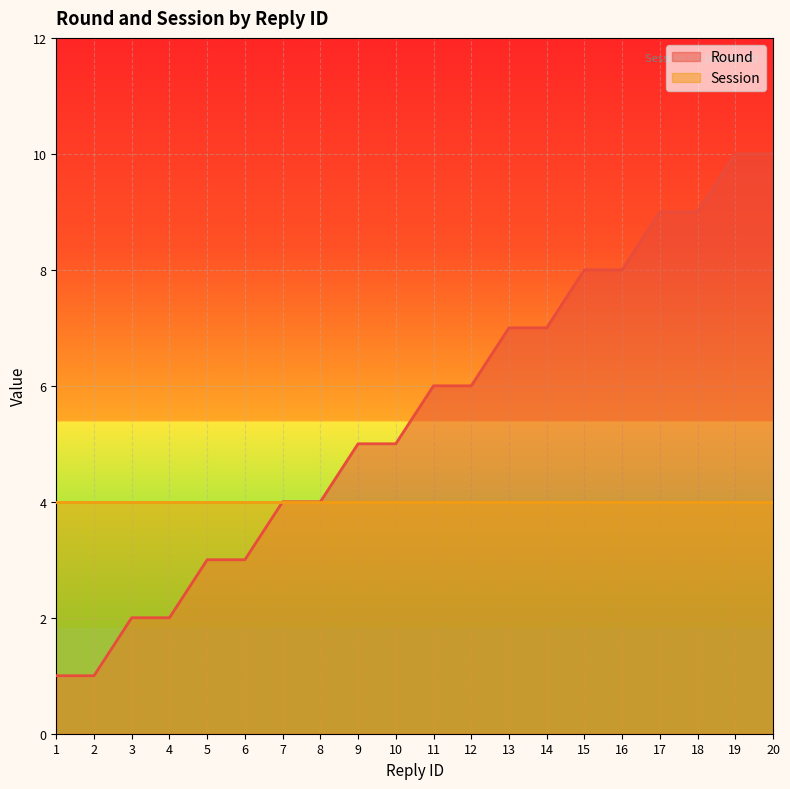

What is the sum of all values?

110